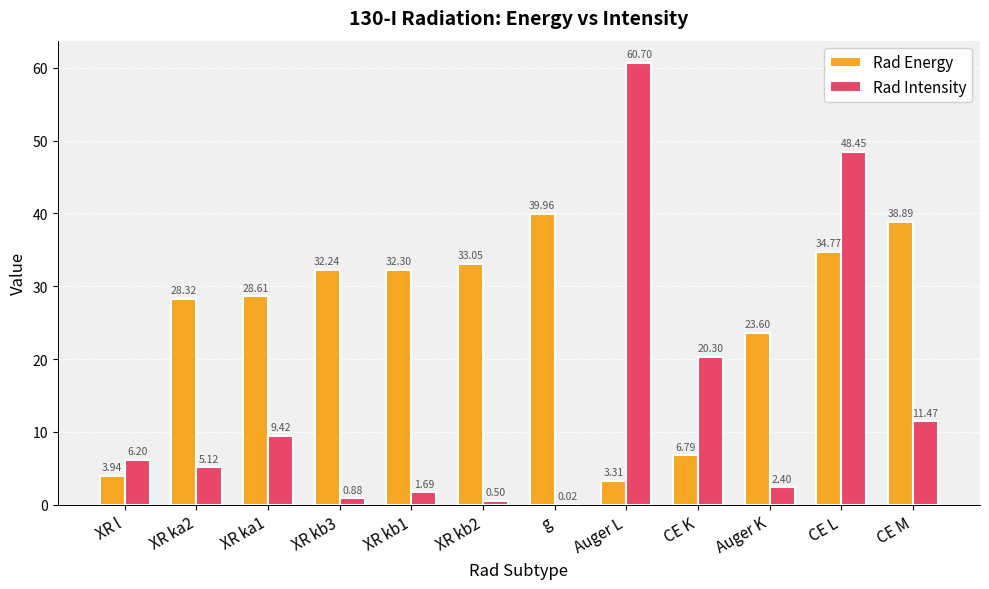

What is the sum of all Rad Intensity values?

167.2